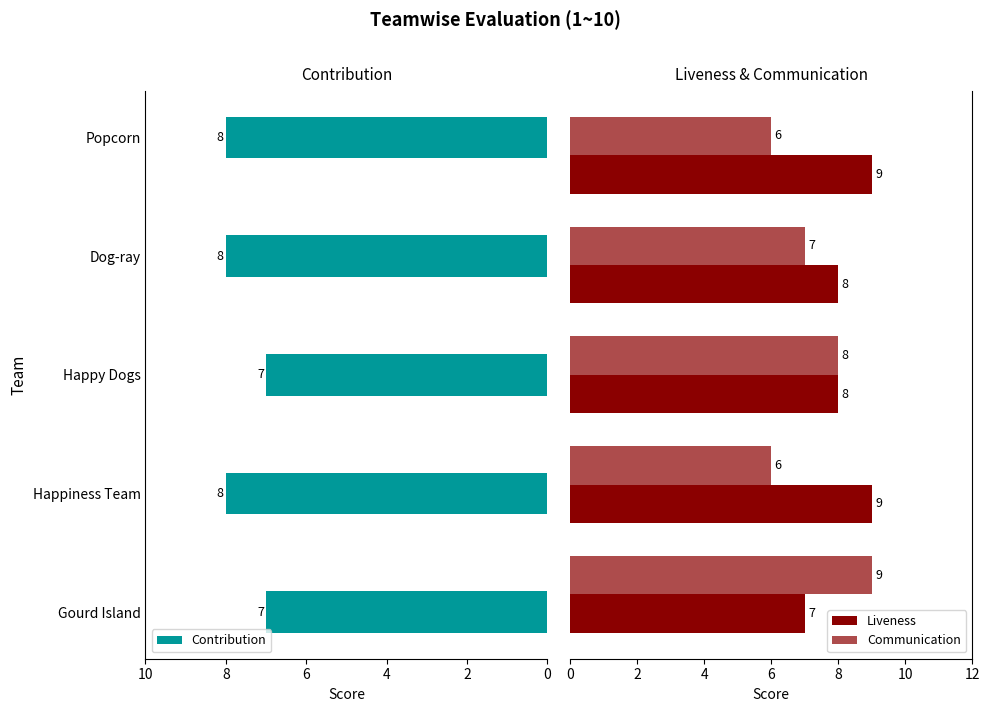

Which series has the largest range (max minus min)?

Communication